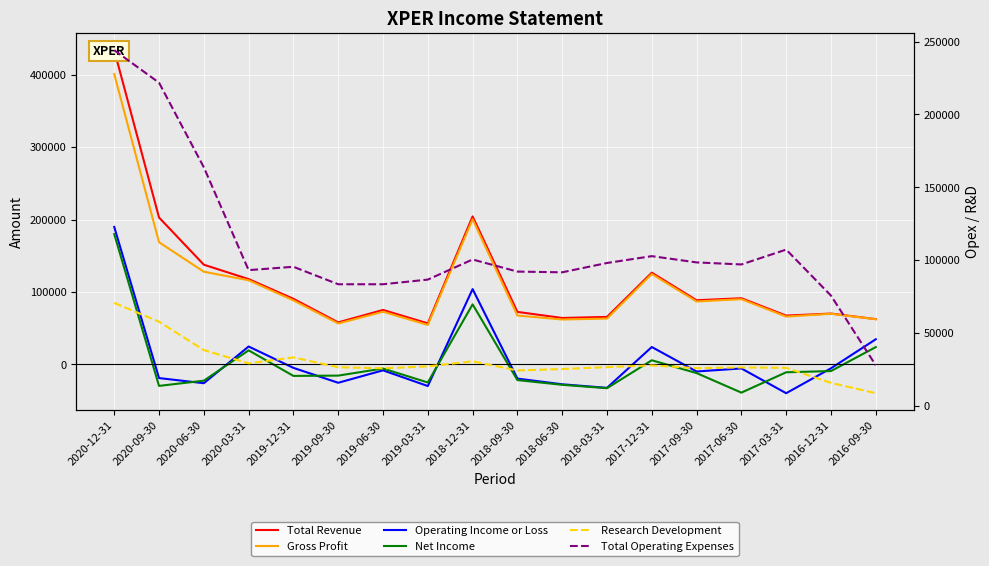

At which label does Total Operating Expenses reach its peak?

2020-12-31